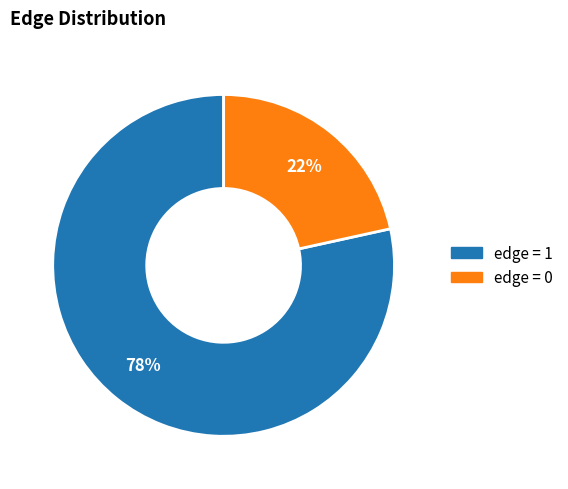

To the nearest percent, what is the average slice percentage?

50%